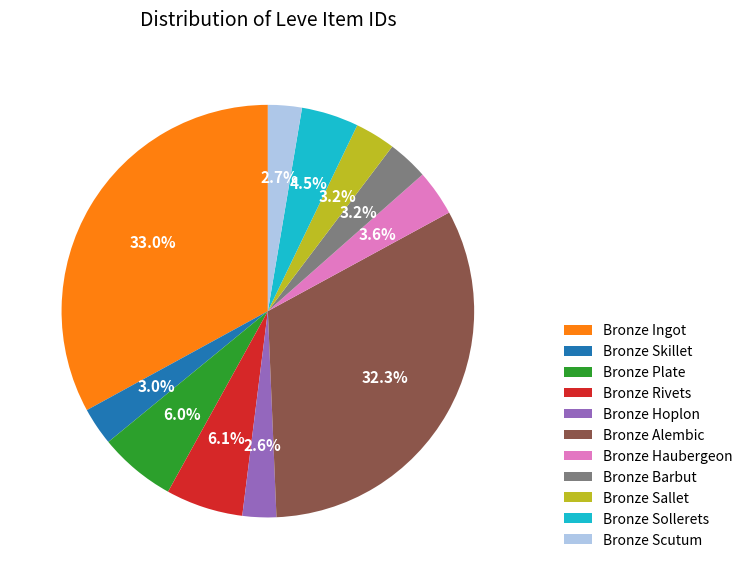

What is the ratio of the value at Bronze Rivets to the value at Bronze Scutum?

2.3